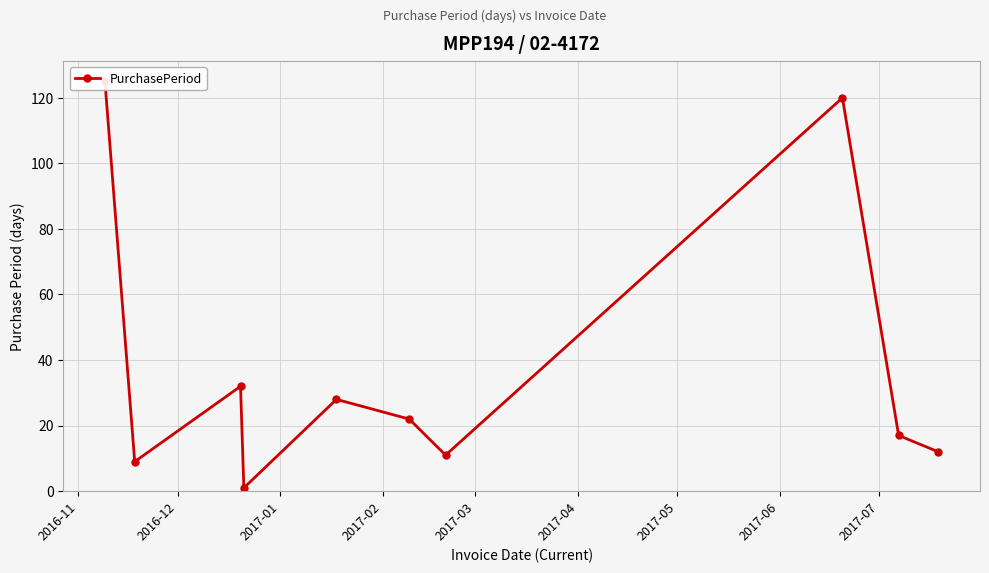

What is the minimum value shown in the chart?

1